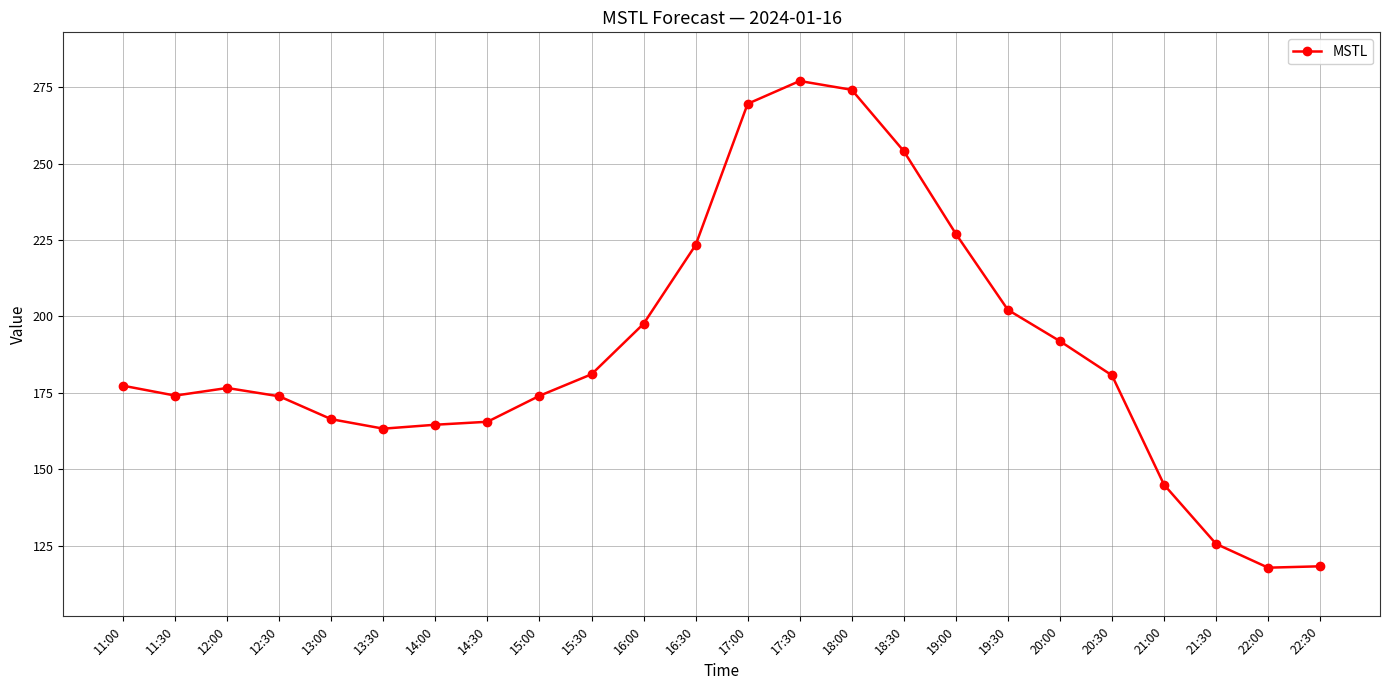

How many lines are shown in the chart?

1